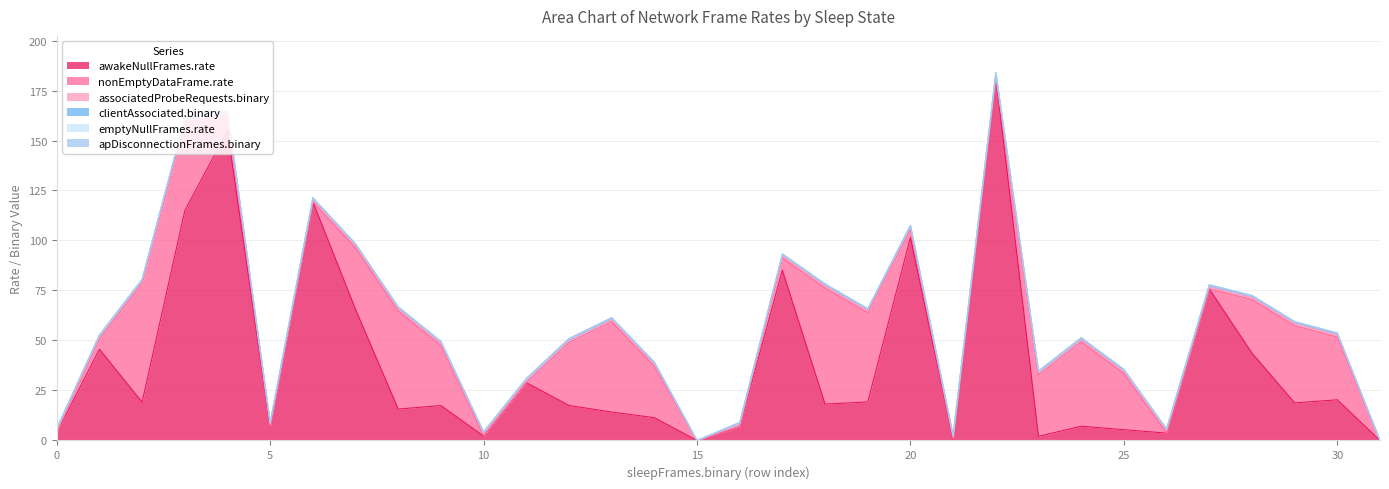

Where is the first local minimum for associatedProbeRequests.binary?

15